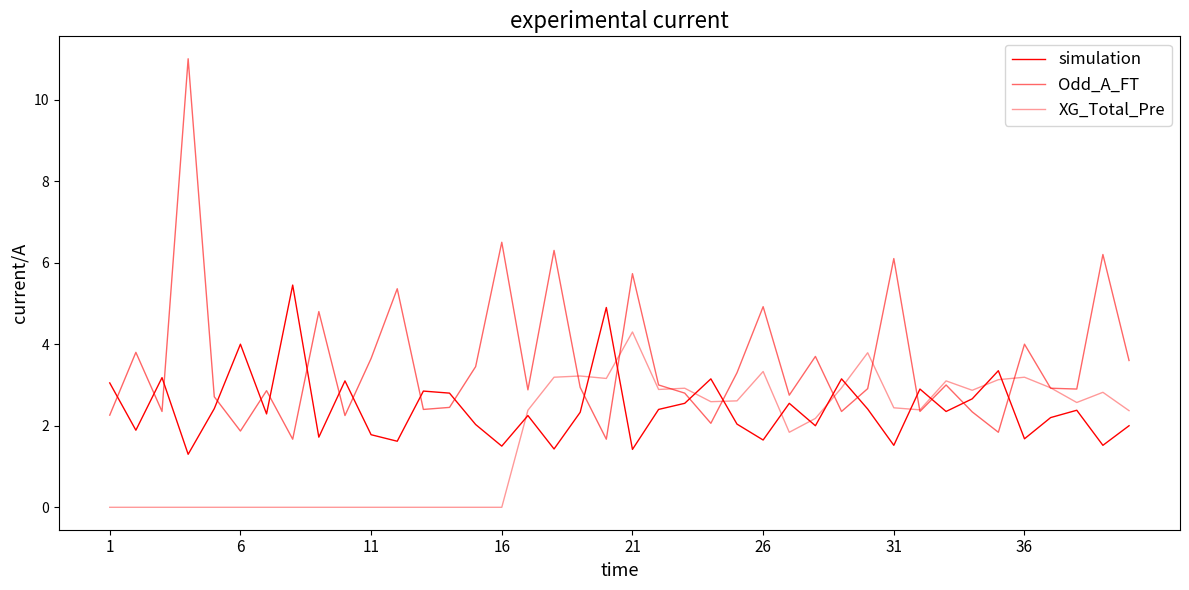

Does the chart have visible grid lines?

No